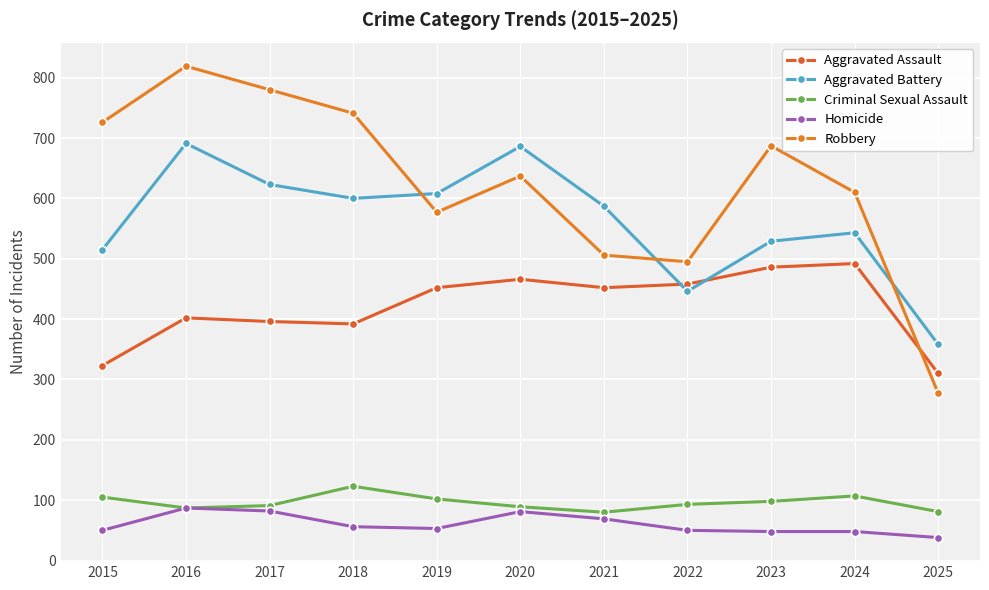

What is the sum of all Aggravated Battery values?

6186